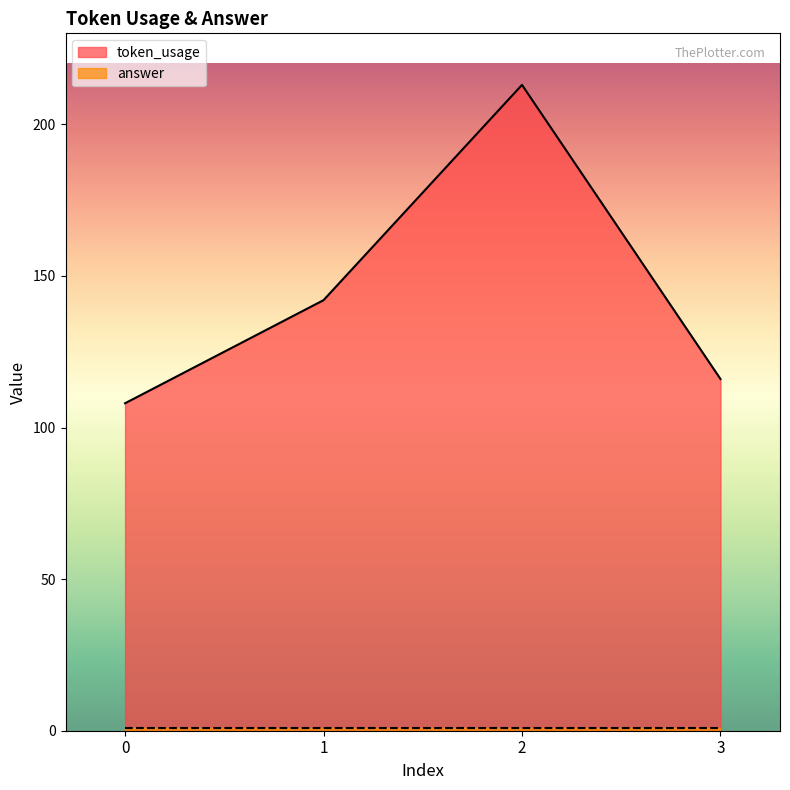

How many data points does each series have?

4